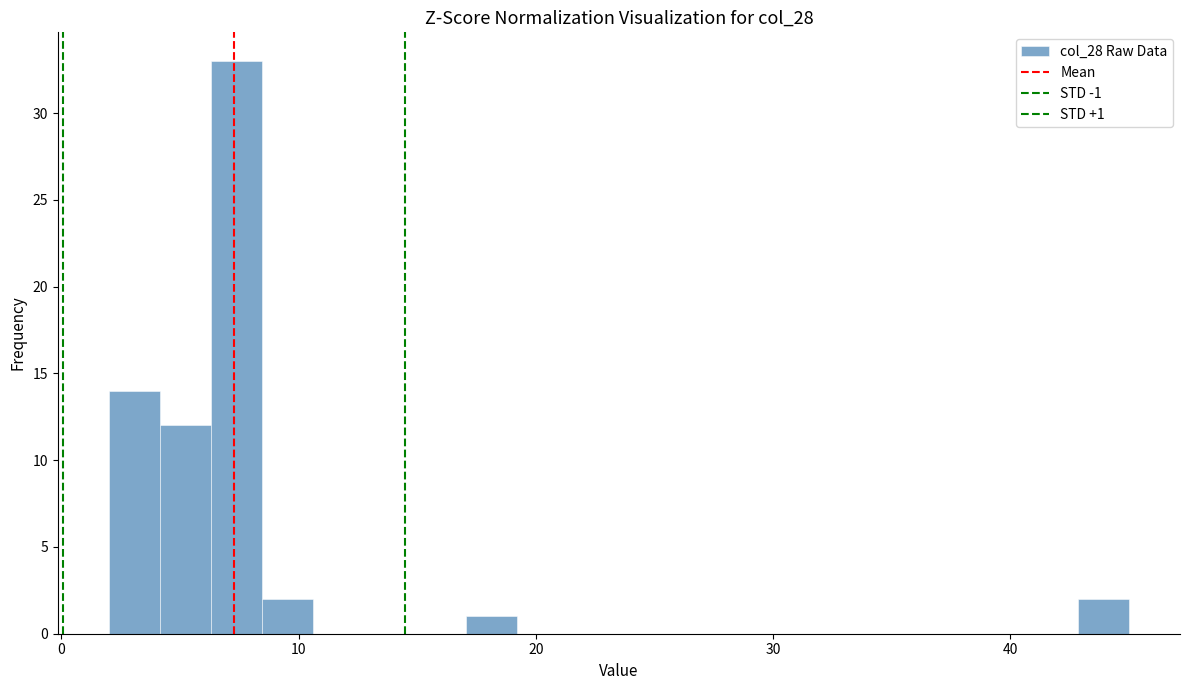

Around what value on the x-axis is the tallest bar? Give the approximate position of its centre, as read against the axis.

7